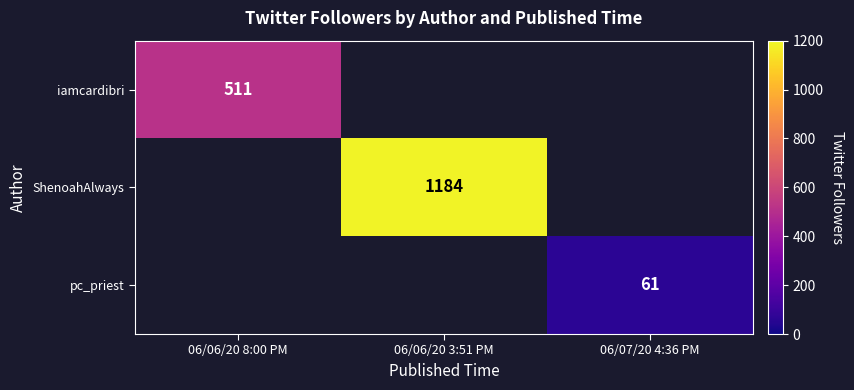

Is the value of ShenoahAlways at 06/06/20 3:51 PM greater than the value of iamcardibri at 06/06/20 8:00 PM?

Yes